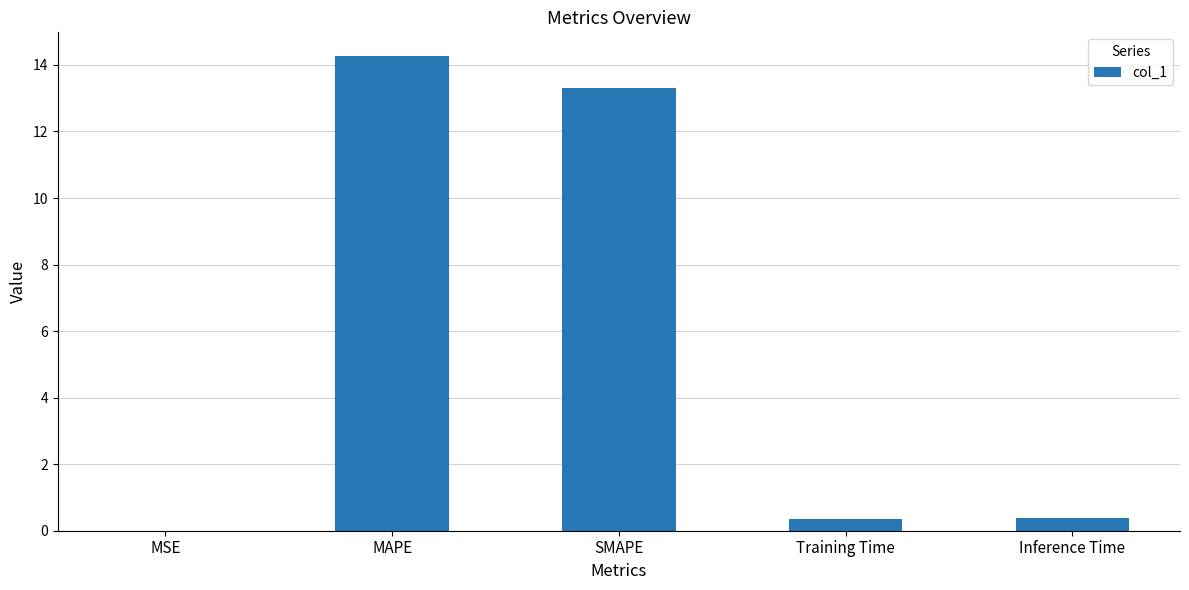

Read the value at Training Time.

0.4